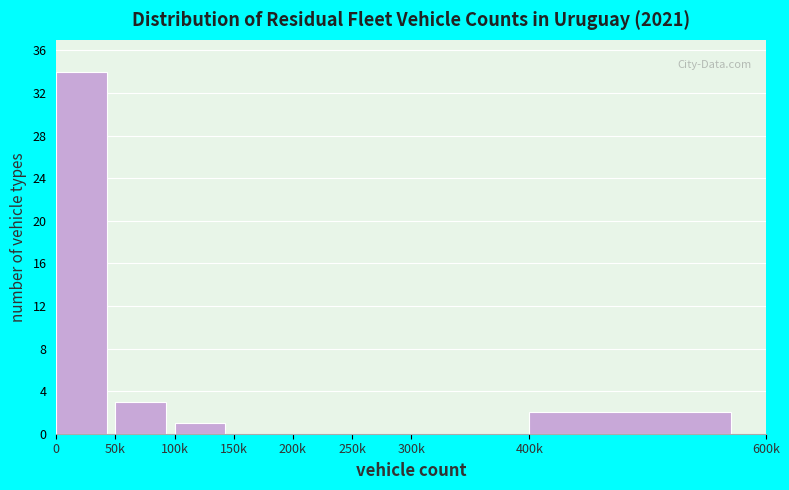

Reading left to right, list all the values displayed in this chart.

0=34	50k=3	100k=1	150k=0	200k=0	250k=0	300k=0	400k=2